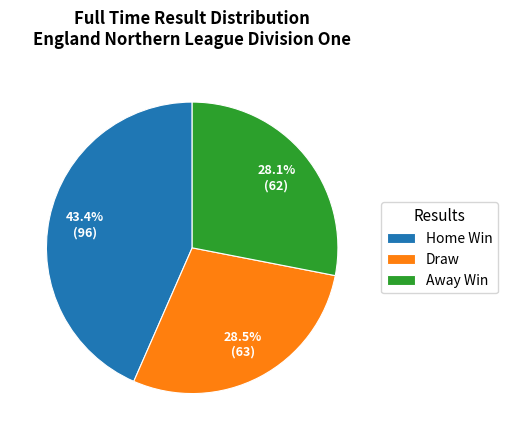

Does Away Win account for over 50% of the chart?

No